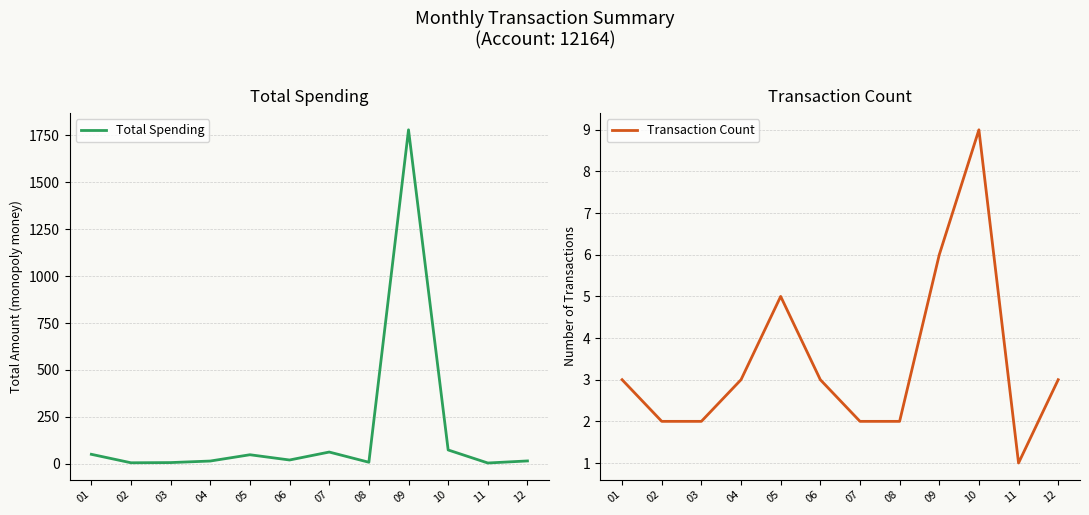

Is the value of Total Spending at 05 greater than the value of Transaction Count at 01?

Yes